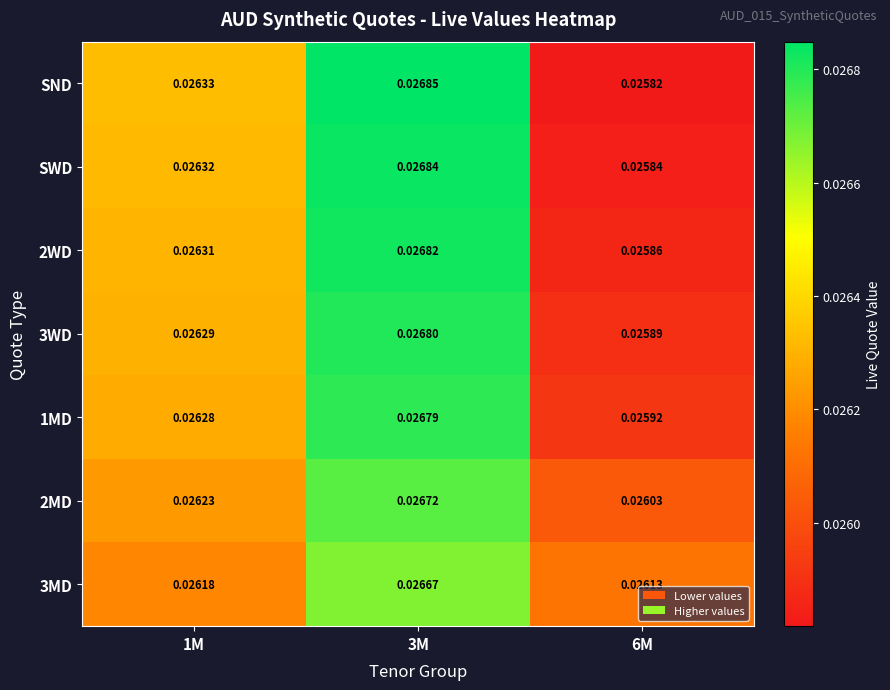

Which series has the largest range (max minus min)?

SND